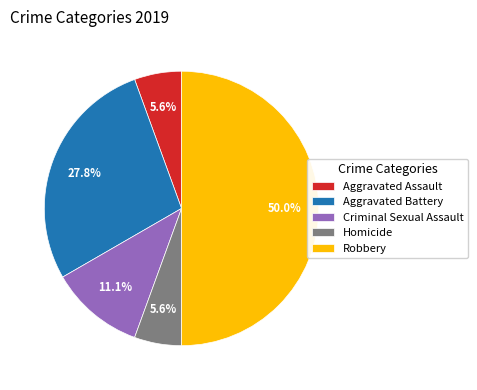

Is it true that Criminal Sexual Assault is 26% of the pie?

False